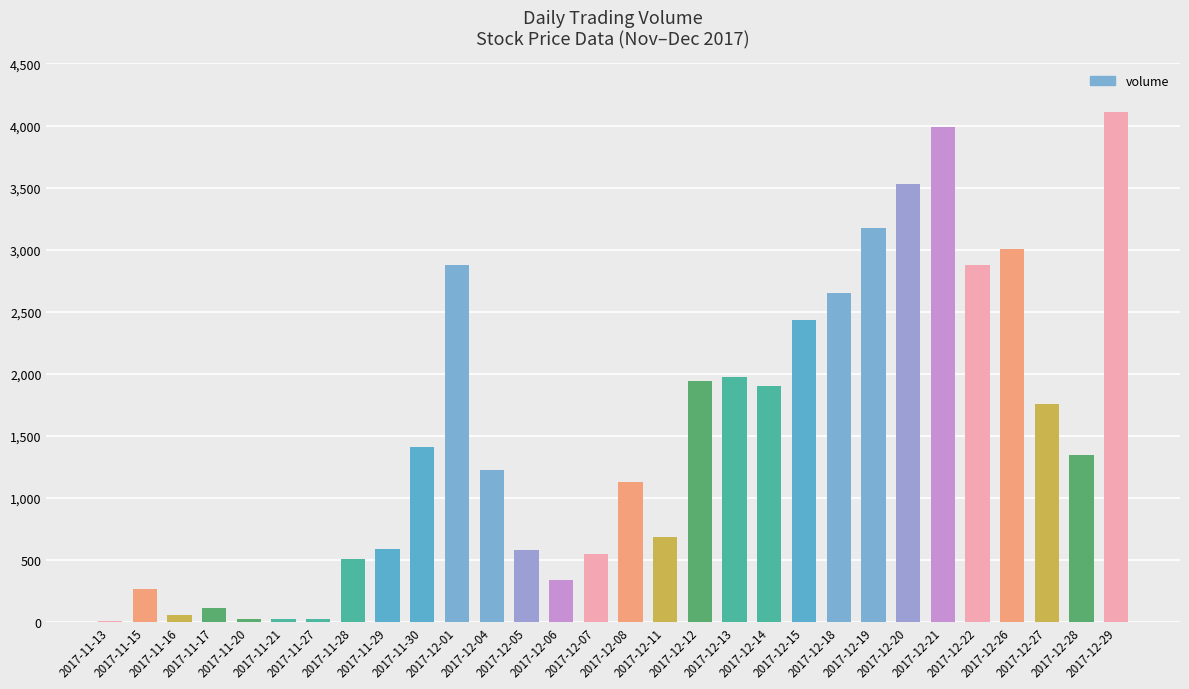

What is the change in value from 2017-12-01 to 2017-12-14?

-977